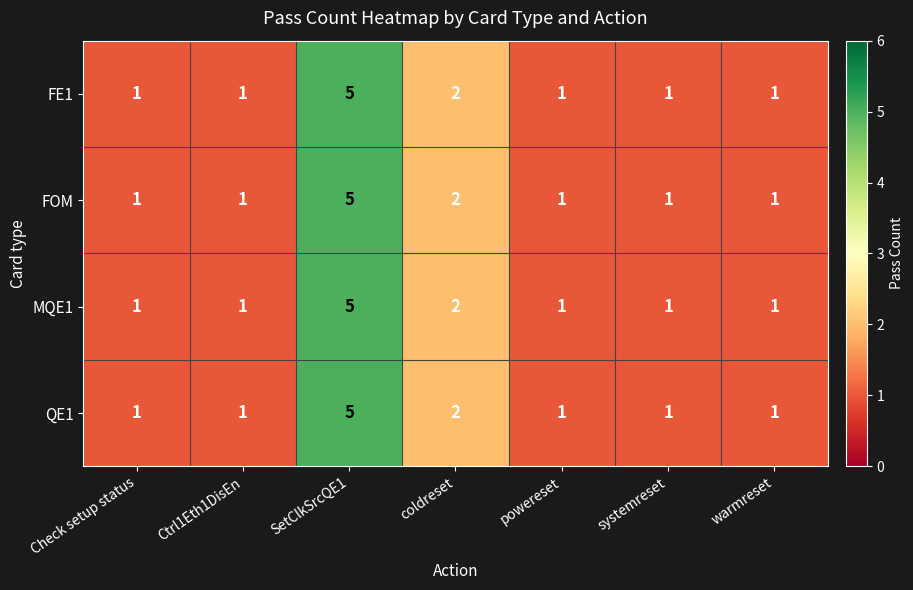

What is the sum of all FOM values?

12